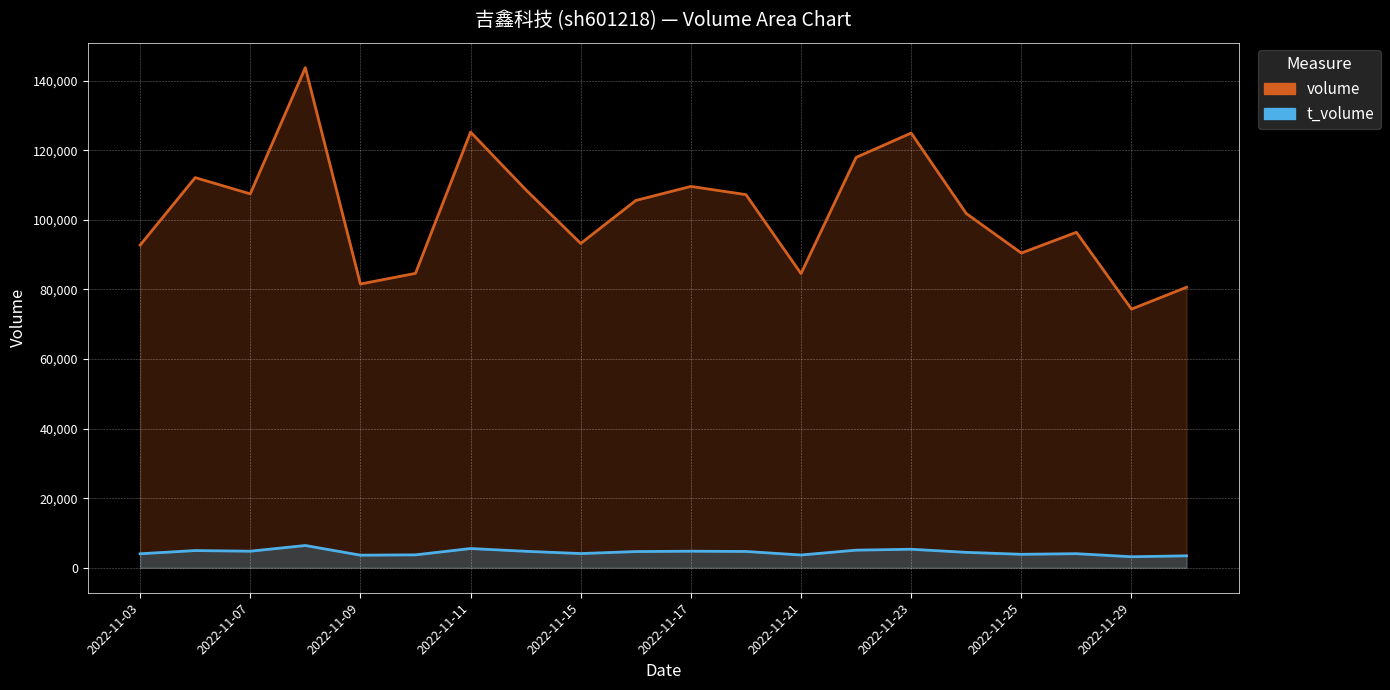

Reading right to left, extract all data points from this chart.

volume: 2022-11-30=80607	2022-11-29=74328	2022-11-28=96405	2022-11-25=90441	2022-11-24=101800	2022-11-23=124926	2022-11-22=117922	2022-11-21=84532	2022-11-18=107228	2022-11-17=109592	2022-11-16=105546	2022-11-15=93202	2022-11-14=108681	2022-11-11=125203	2022-11-10=84603	2022-11-09=81537	2022-11-08=143715	2022-11-07=107445	2022-11-04=112118	2022-11-03=92701
t_volume: 2022-11-30=3428	2022-11-29=3159	2022-11-28=4042	2022-11-25=3863	2022-11-24=4422	2022-11-23=5318	2022-11-22=5054	2022-11-21=3662	2022-11-18=4678	2022-11-17=4750	2022-11-16=4650	2022-11-15=4076	2022-11-14=4729	2022-11-11=5522	2022-11-10=3702	2022-11-09=3610	2022-11-08=6391	2022-11-07=4751	2022-11-04=4940	2022-11-03=4016